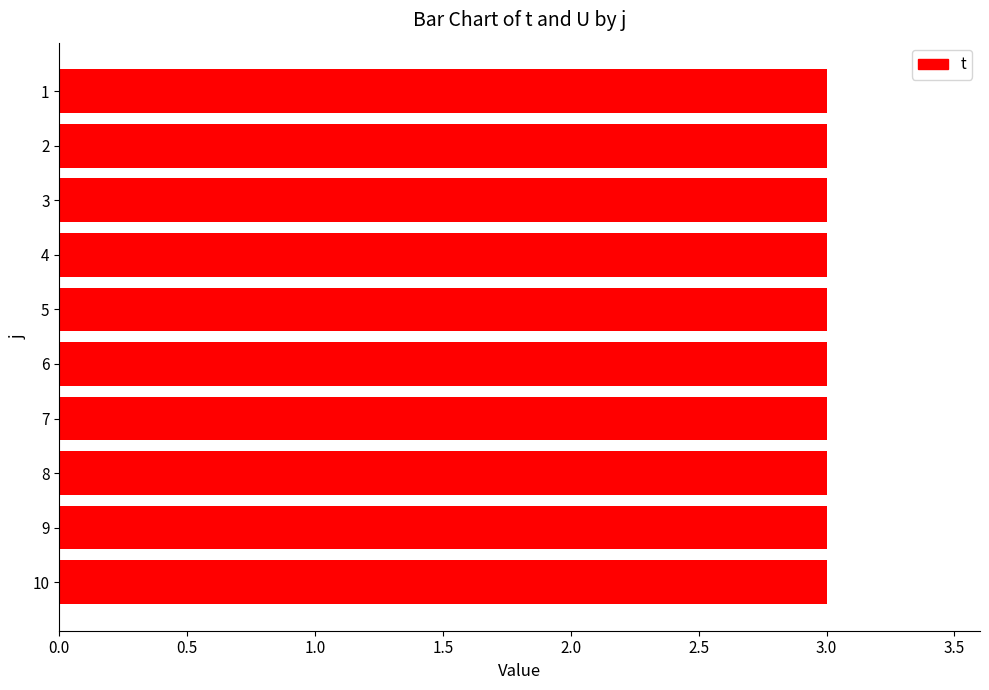

At which label does U reach its minimum?

1